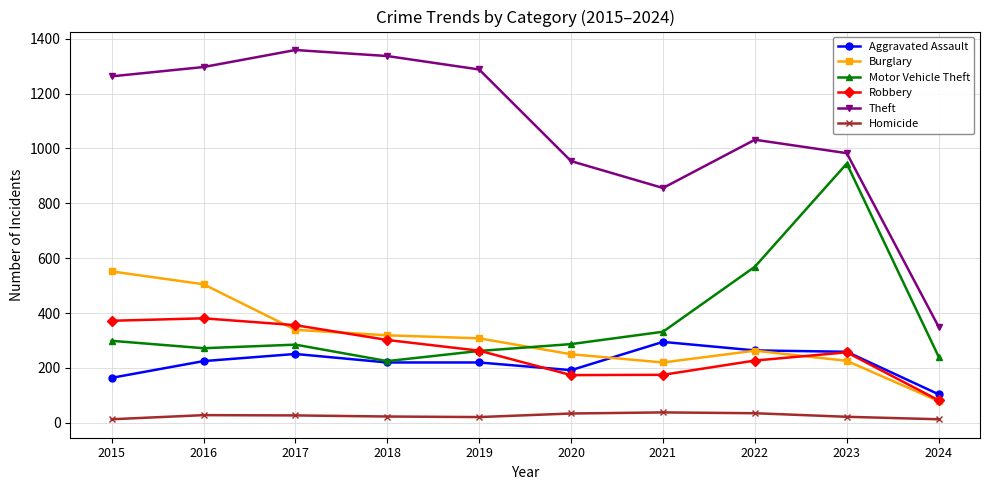

Where is Motor Vehicle Theft nearest to the value 585?

2022